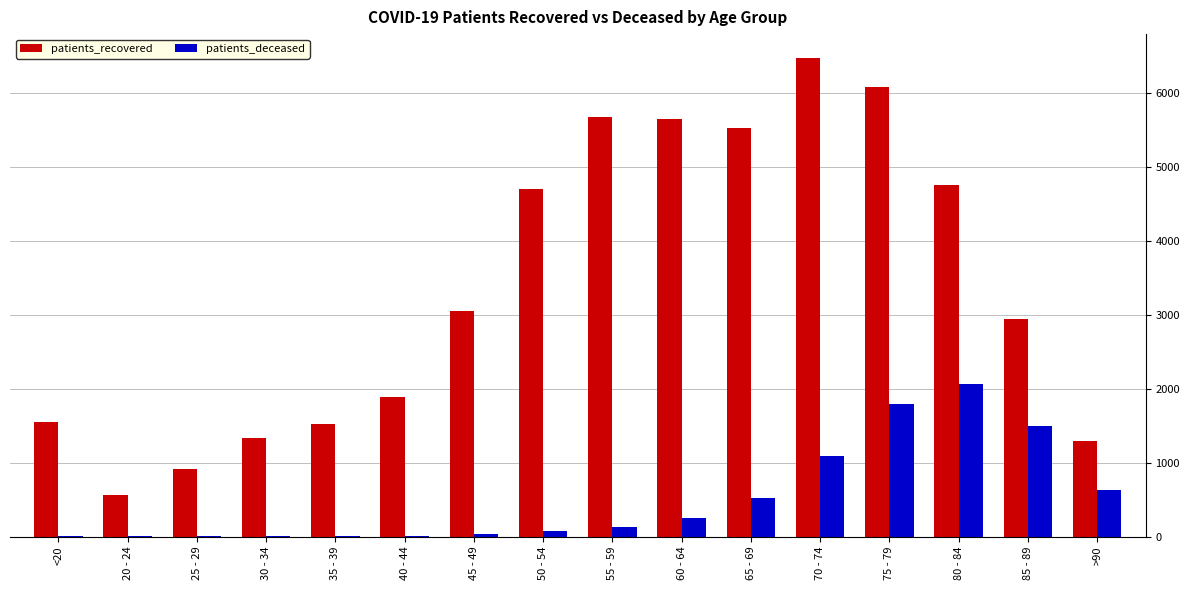

What value does the patients_deceased series have at 35 - 39, to the nearest 10?

10